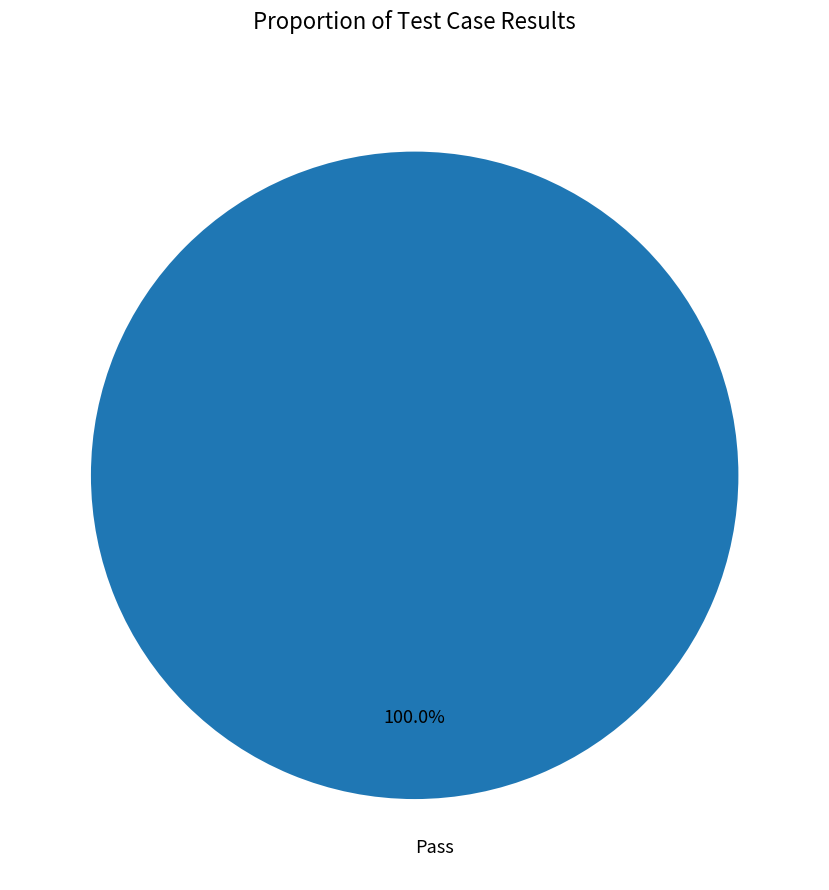

Is Pass the majority of the pie?

Yes